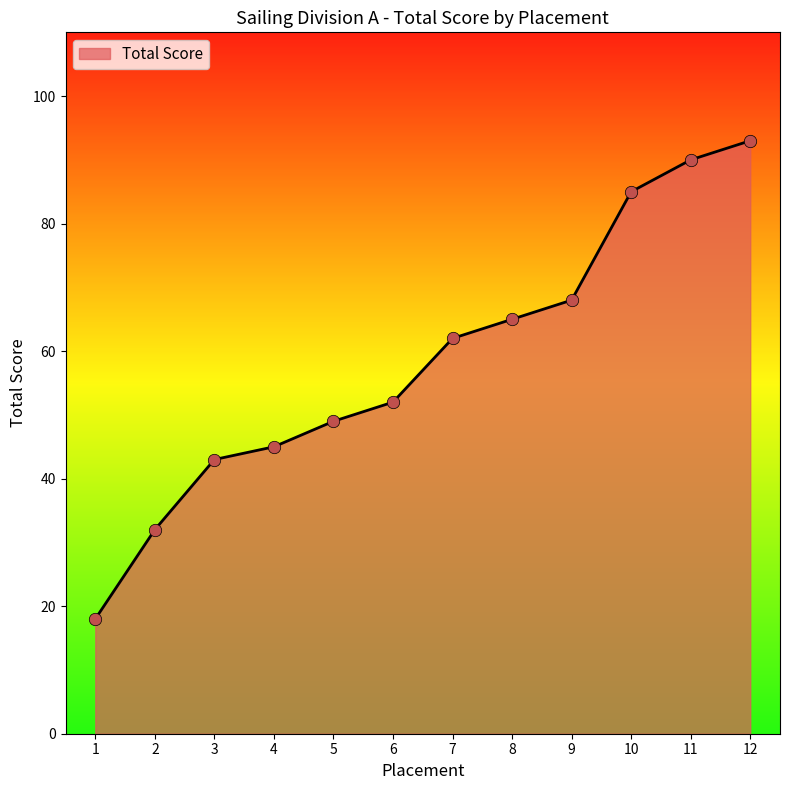

Which has a higher value, 9 or 11?

11